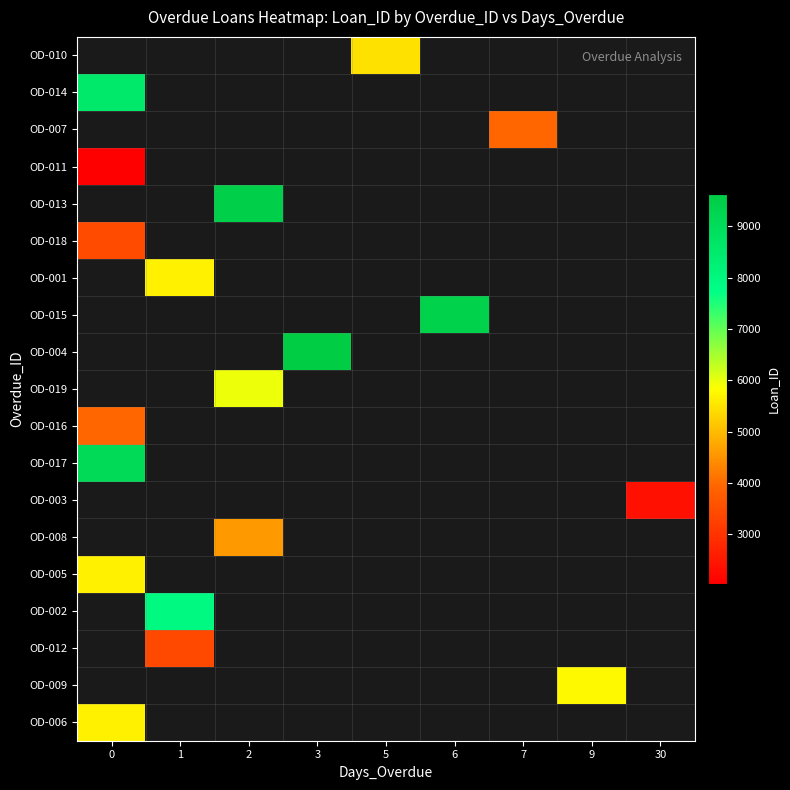

How many data points does each series have?

9